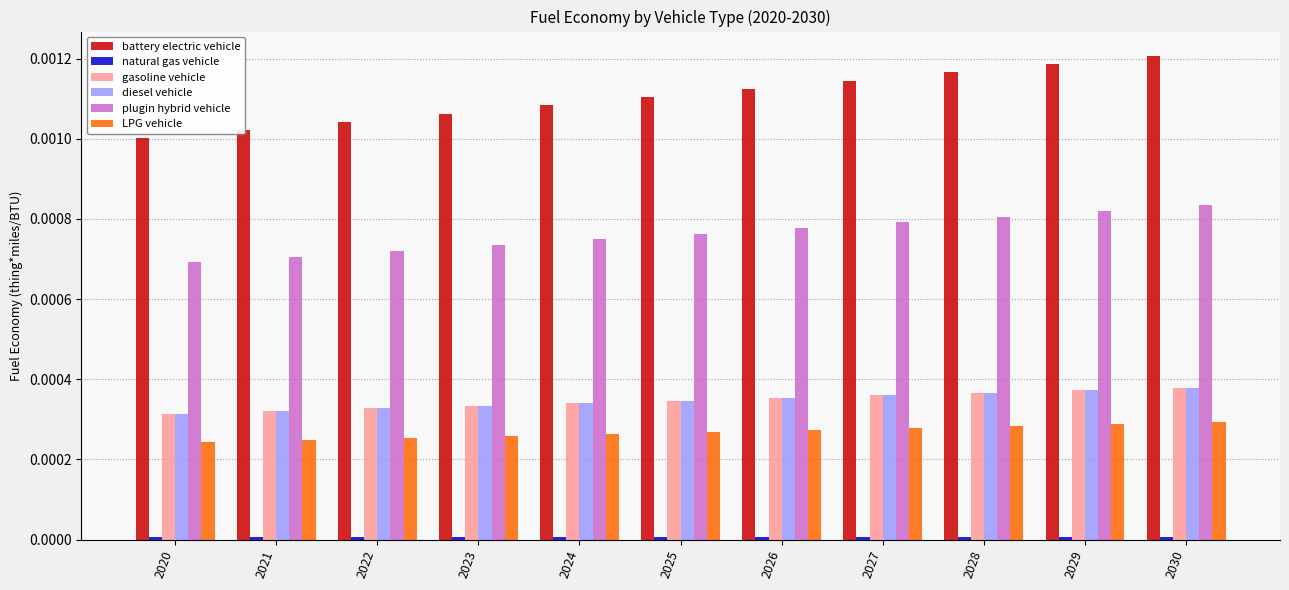

The value of diesel vehicle at 2026 is 0.0. True or false?

True